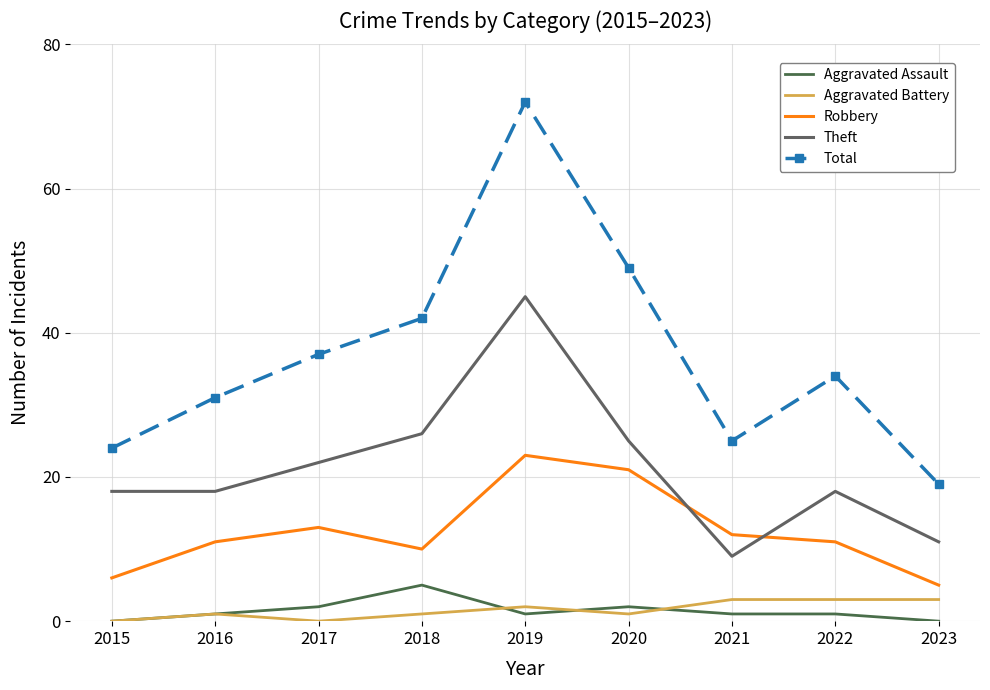

How many lines are shown in the chart?

5